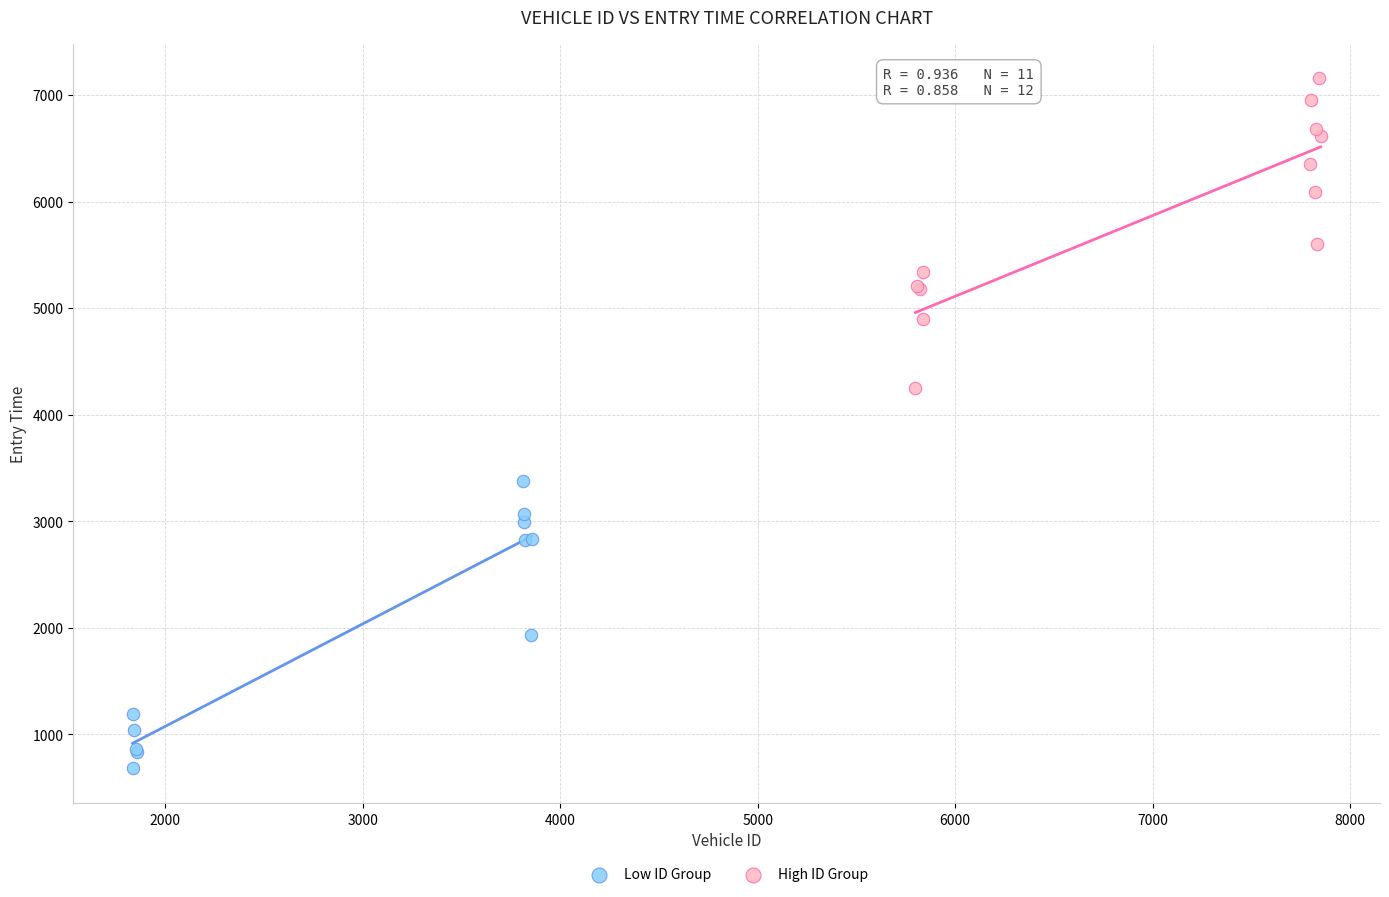

Which series reaches the minimum Y coordinate?

Low ID Group